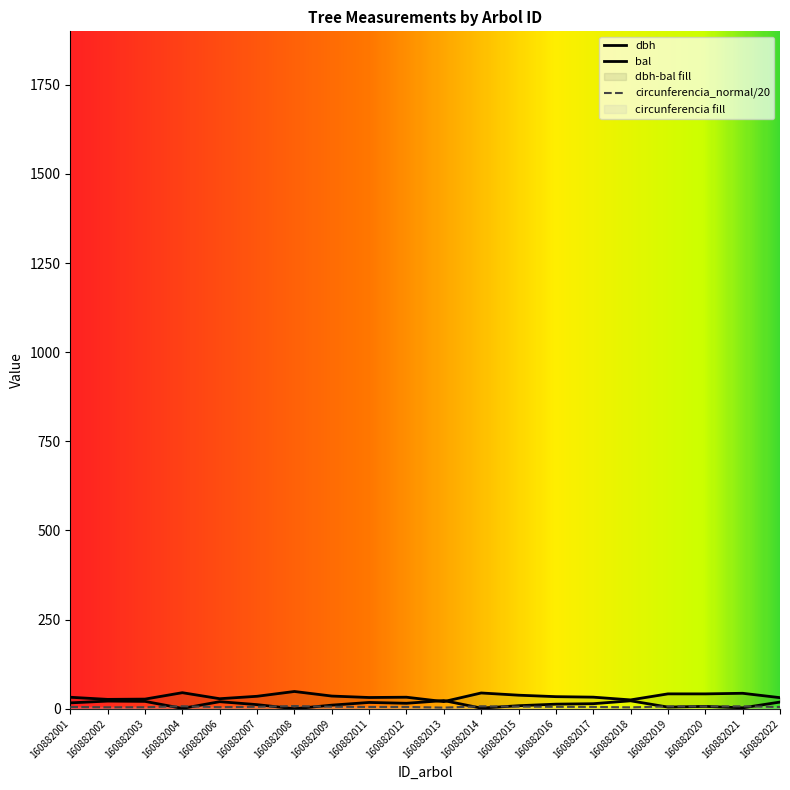

Reading left to right, transcribe all the data shown in this chart.

dbh: 160882001=32.2	160882002=26.2	160882003=27.0	160882004=45.0	160882006=28.1	160882007=34.9	160882008=48.4	160882009=35.6	160882011=31.5	160882012=32.3	160882013=20.0	160882014=44.2	160882015=38.0	160882016=33.9	160882017=32.5	160882018=24.8	160882019=41.7	160882020=41.7	160882021=43.4	160882022=31.1
g: 160882001=5.1	160882002=4.1	160882003=4.2	160882004=7.1	160882006=4.4	160882007=5.5	160882008=7.6	160882009=5.6	160882011=4.9	160882012=5.1	160882013=3.1	160882014=6.9	160882015=6.0	160882016=5.3	160882017=5.1	160882018=3.9	160882019=6.6	160882020=6.5	160882021=6.8	160882022=4.9
bal: 160882001=16.4	160882002=21.5	160882003=20.7	160882004=0.9	160882006=19.8	160882007=11.5	160882008=0.0	160882009=10.1	160882011=17.6	160882012=15.3	160882013=22.9	160882014=1.8	160882015=8.5	160882016=12.8	160882017=14.1	160882018=22.2	160882019=4.6	160882020=6.5	160882021=2.5	160882022=18.7